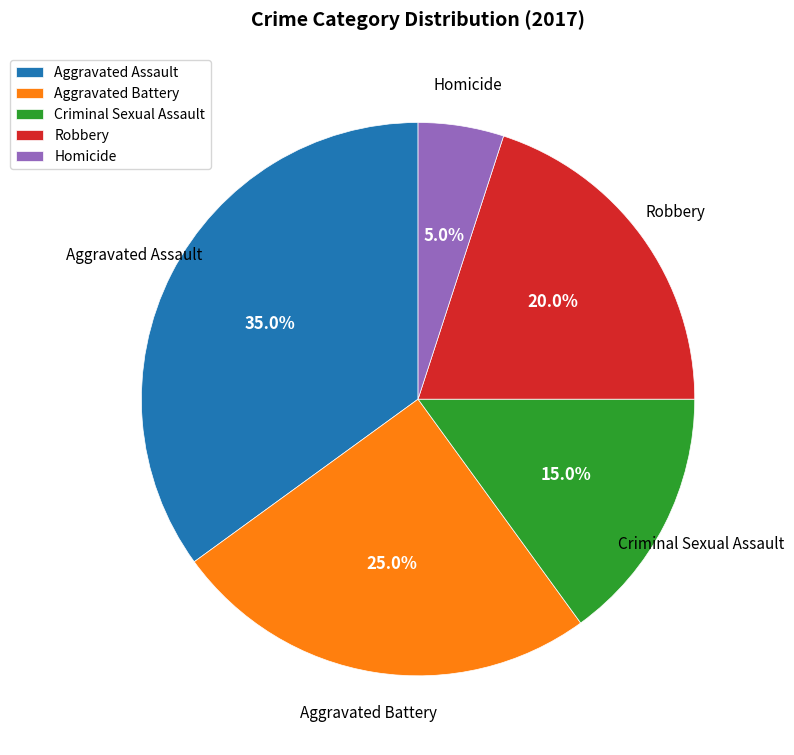

Is there a majority slice in this chart?

No